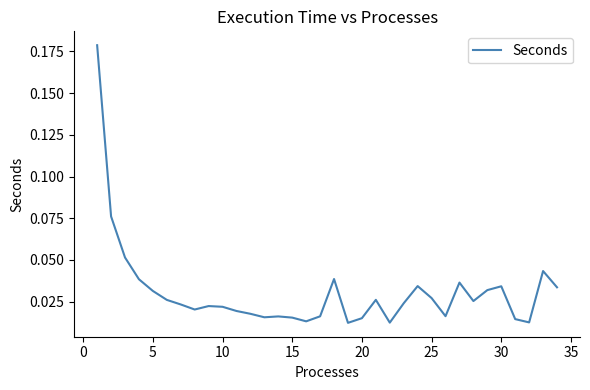

How many points are lower than both their immediate neighbors (excluding endpoints)?

8